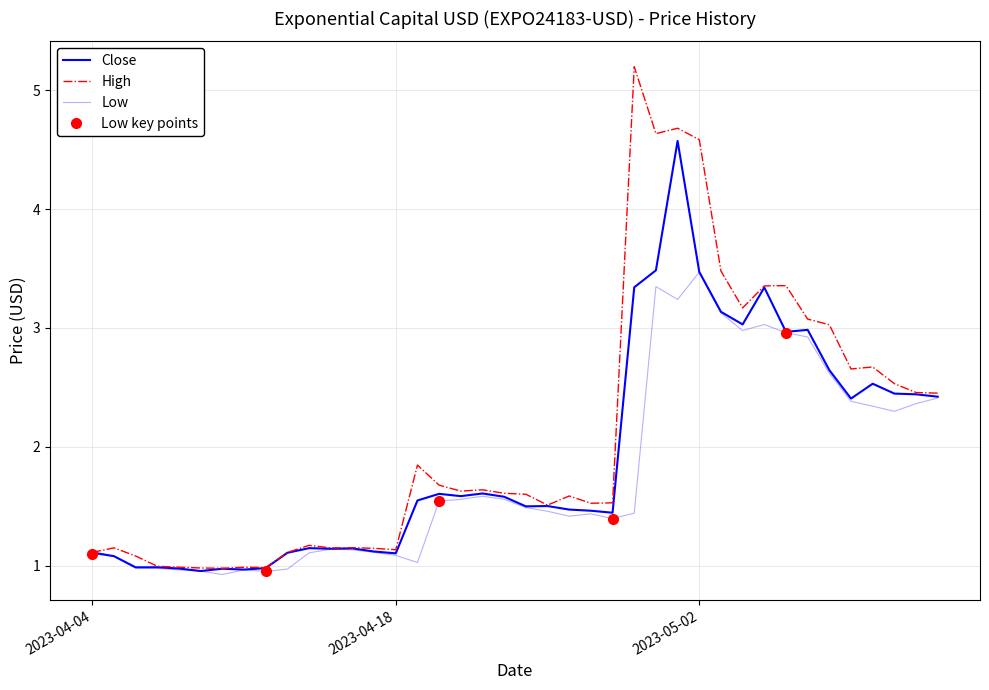

Is the value of Close at 2023-04-27 greater than the value of Low at 2023-05-12?

No